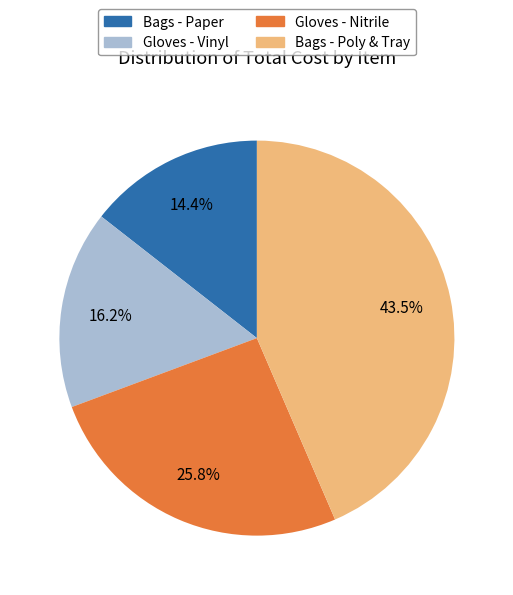

To the nearest percent, what is the difference between the largest and smallest slice percentages?

29%